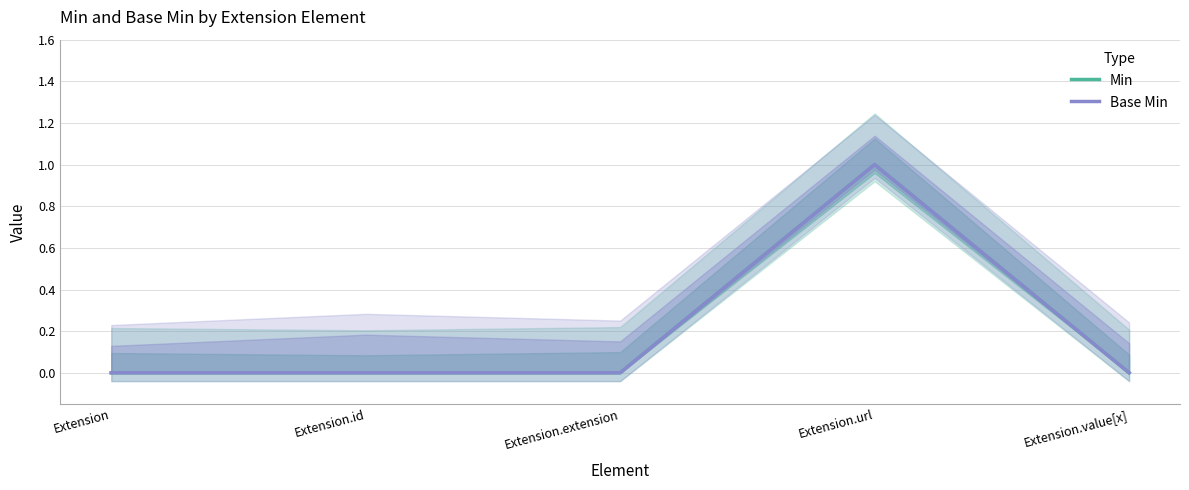

Where is Min nearest to the value 0?

Extension